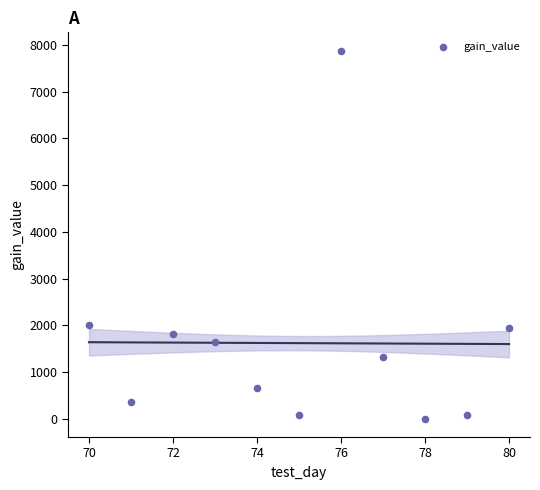

What is the average X value?

75.0